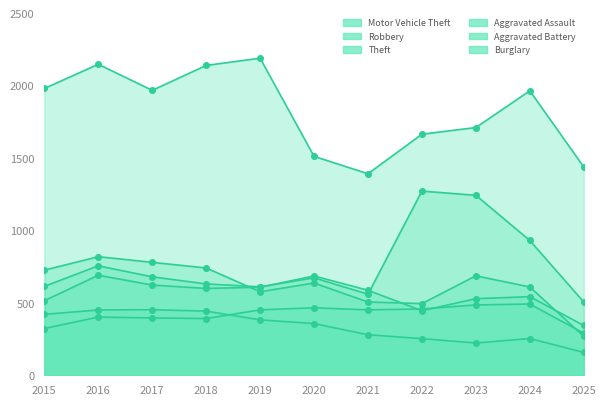

Is the value of Aggravated Assault at 2017 greater than the value of Theft at 2024?

No